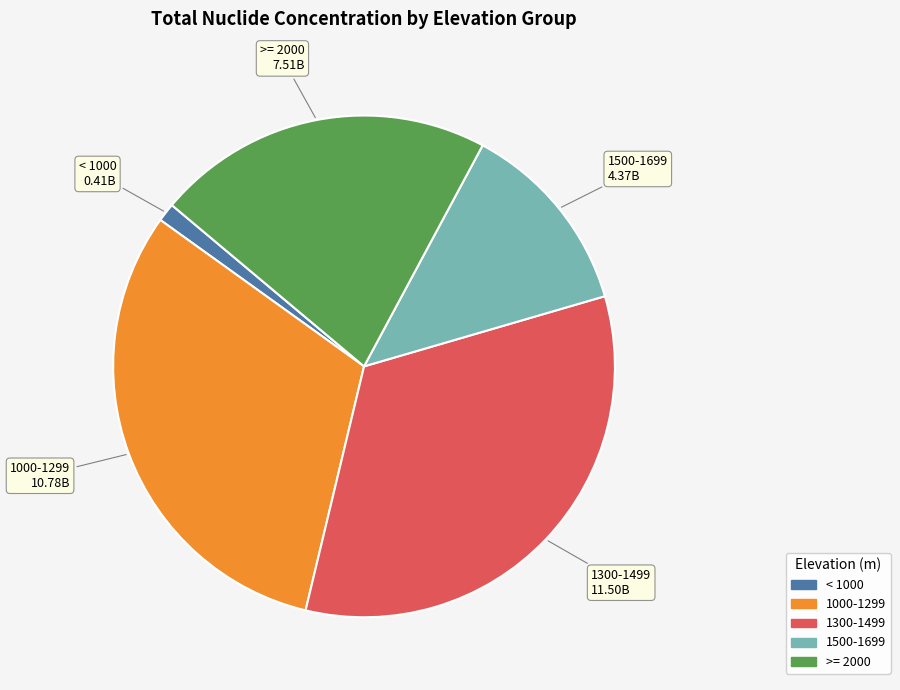

Does any single category account for the majority?

No